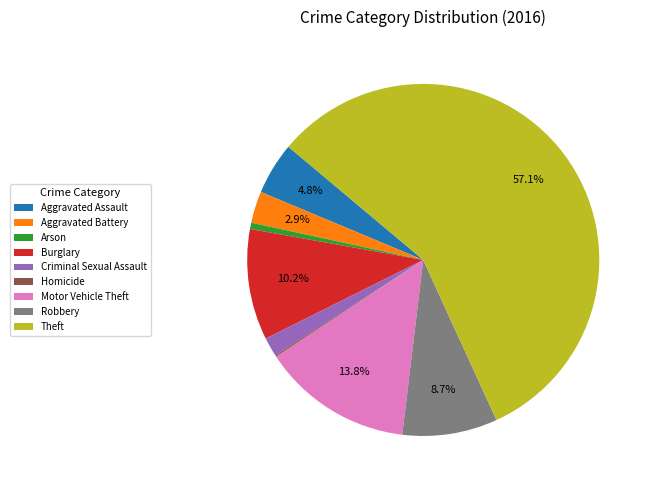

True or false: Criminal Sexual Assault accounts for 16% of the total.

False